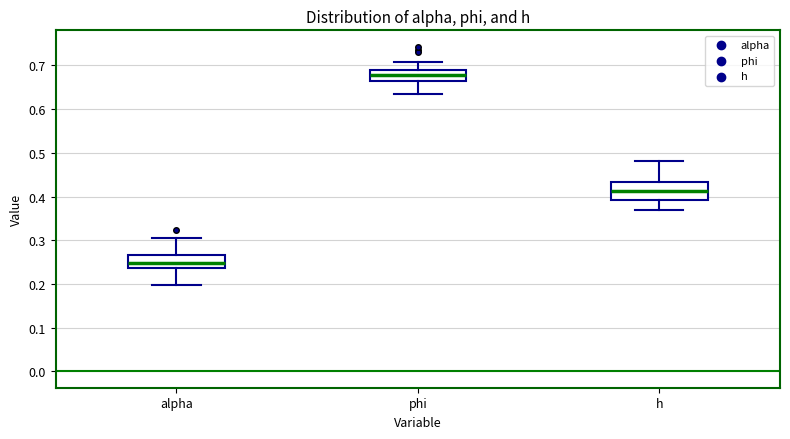

Reading left to right, read every box against the y-axis: the position of its median line, the range the box covers, and the ends of its whiskers. The values are not printed on the chart, so give them approximately, as read against the axis.

alpha: median 0.25, box 0.24 to 0.27, whiskers 0.20 to 0.31
phi: median 0.68, box 0.66 to 0.69, whiskers 0.64 to 0.71
h: median 0.41, box 0.39 to 0.43, whiskers 0.37 to 0.48